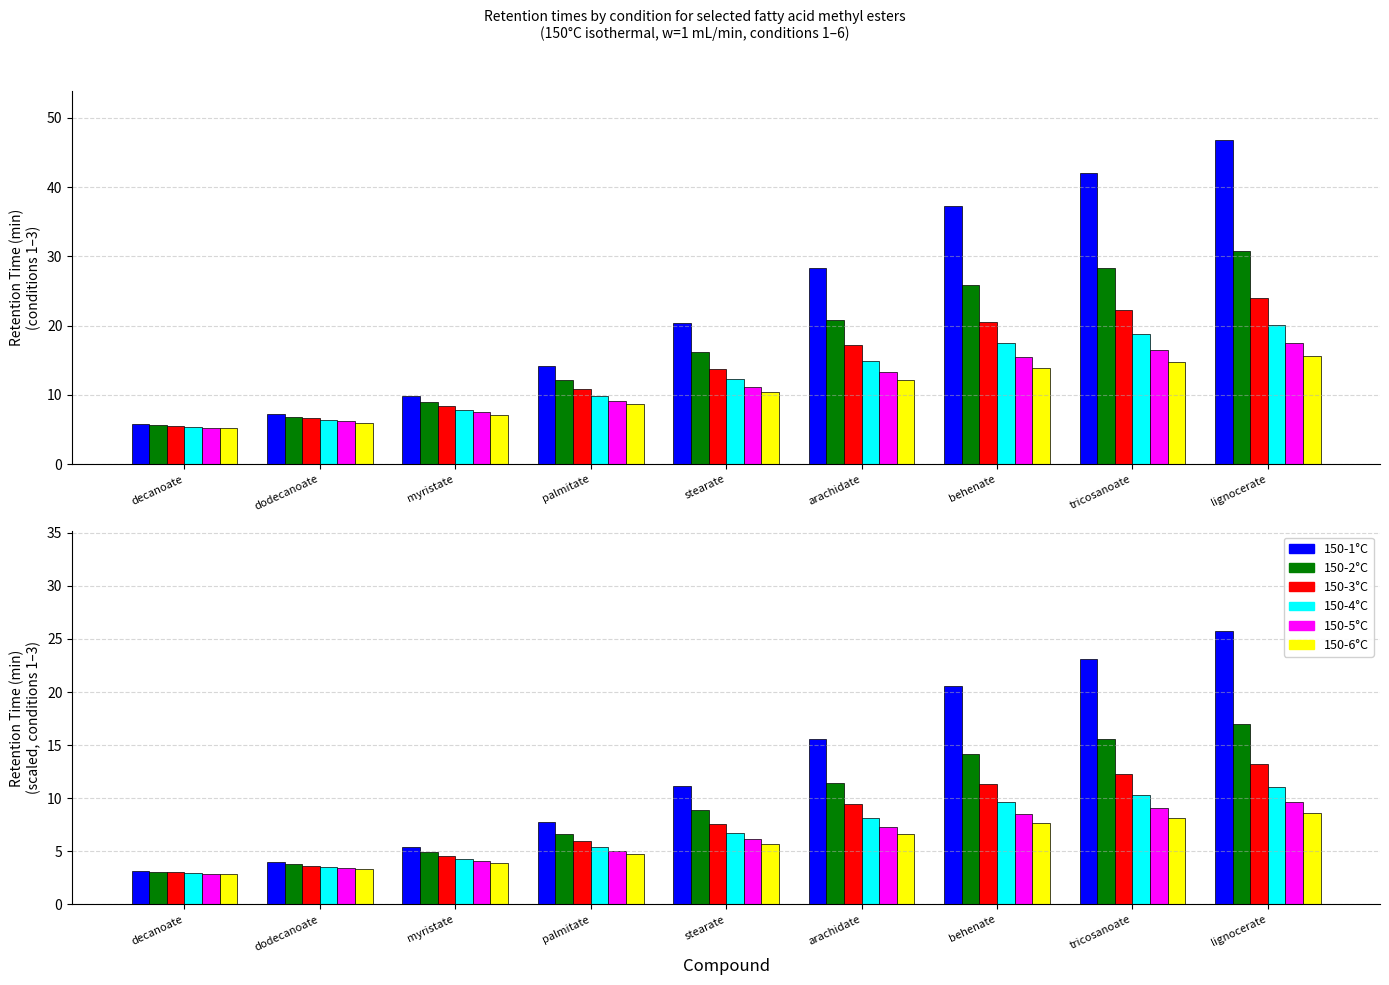

What is the total value across all series at palmitate?

35.6